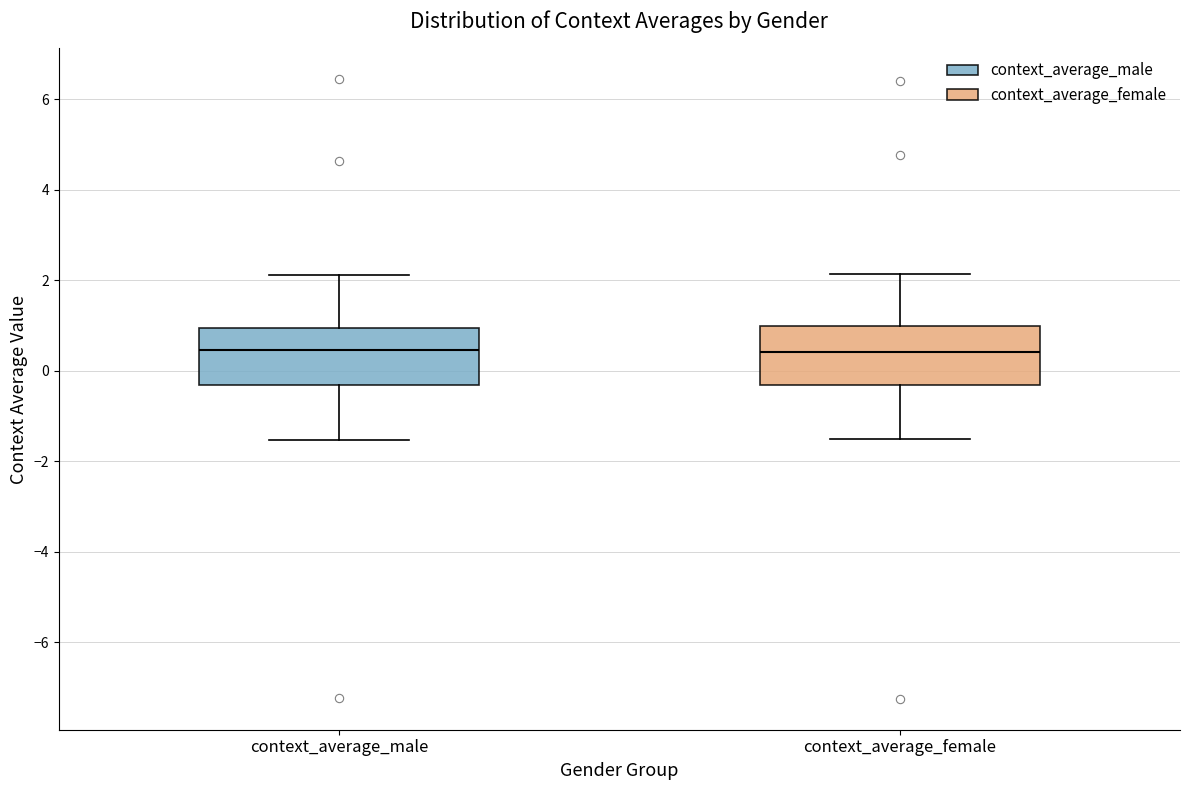

Reading left to right, read every box against the y-axis: the position of its median line, the range the box covers, and the ends of its whiskers. The values are not printed on the chart, so give them approximately, as read against the axis.

context_average_male: median 0.4, box -0.4 to 1.0, whiskers -1.6 to 2.2
context_average_female: median 0.4, box -0.4 to 1.0, whiskers -1.6 to 2.2